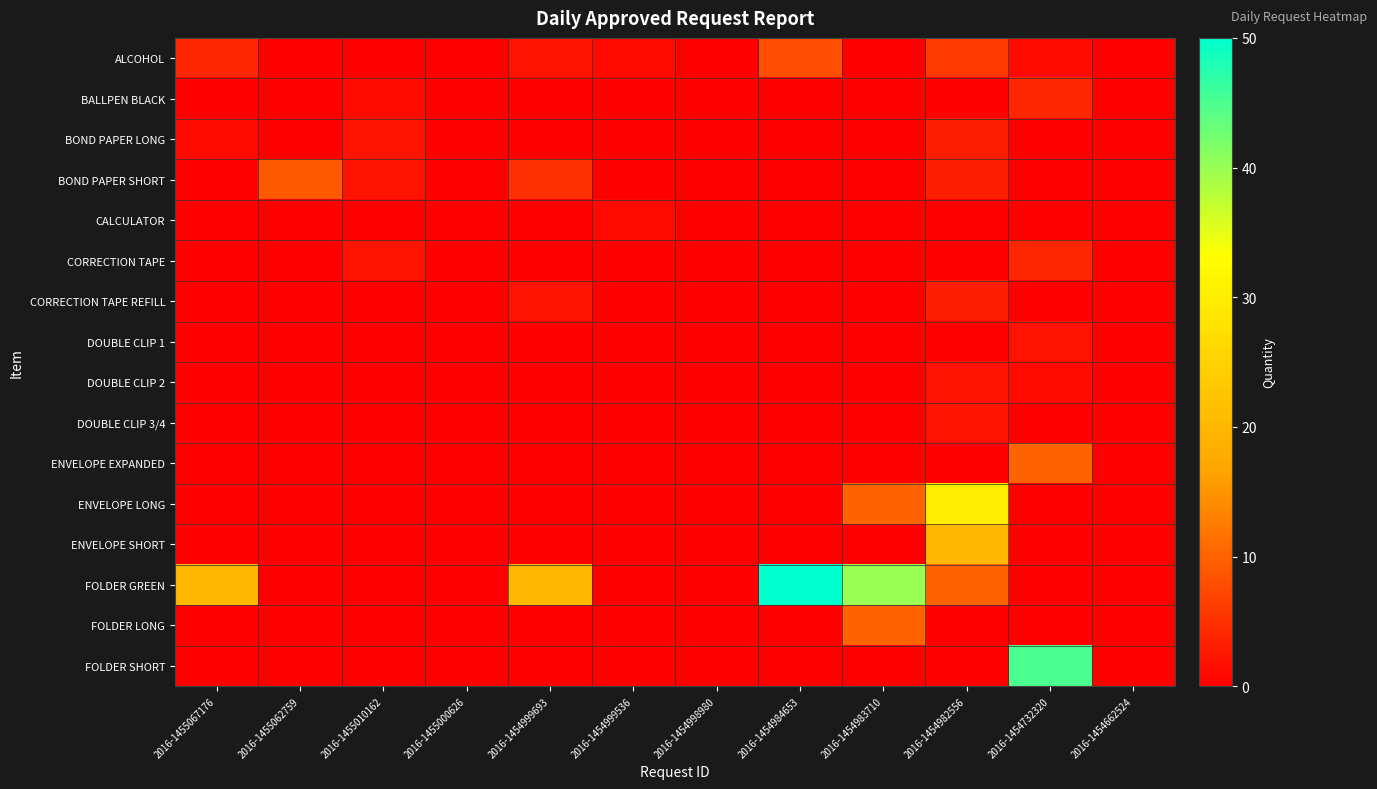

Which category has the lowest value across all series?

2016-1455062759